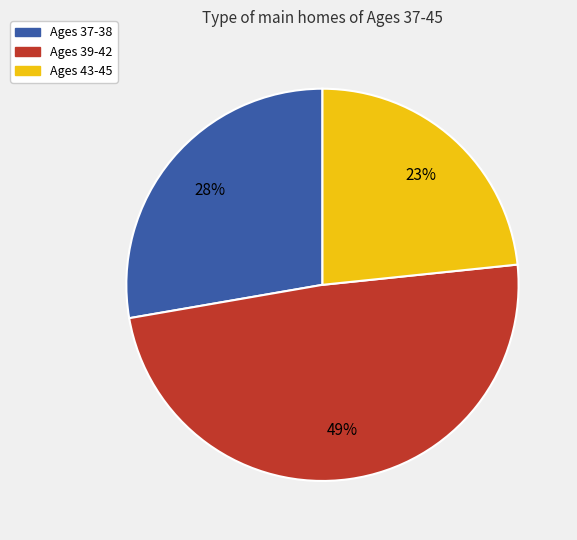

To the nearest percent, what is the average slice percentage?

33%